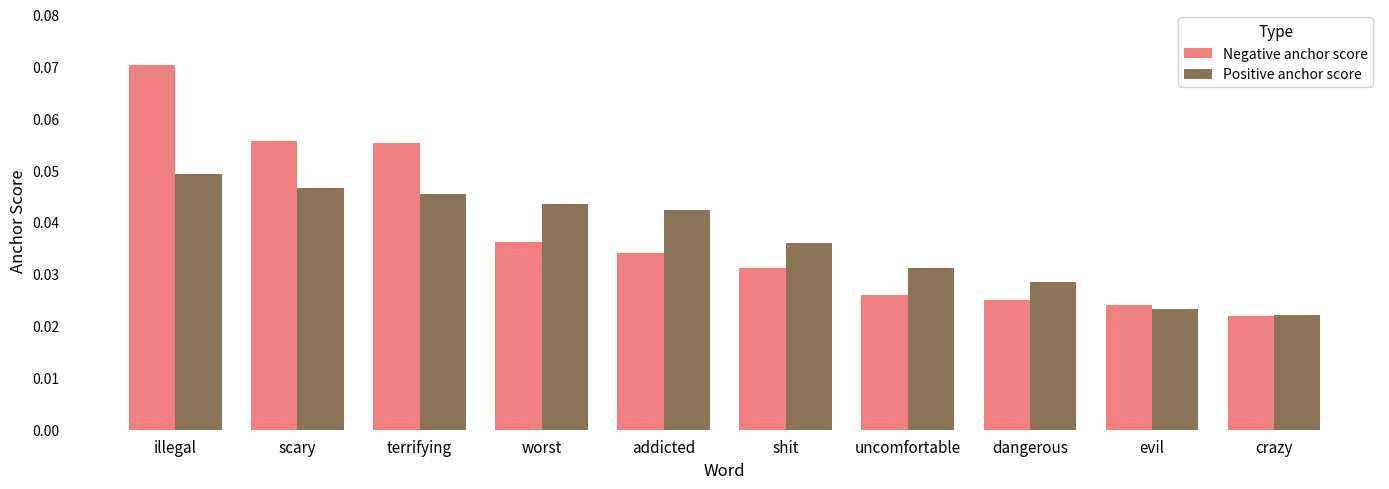

How many categories are shown in the chart?

10